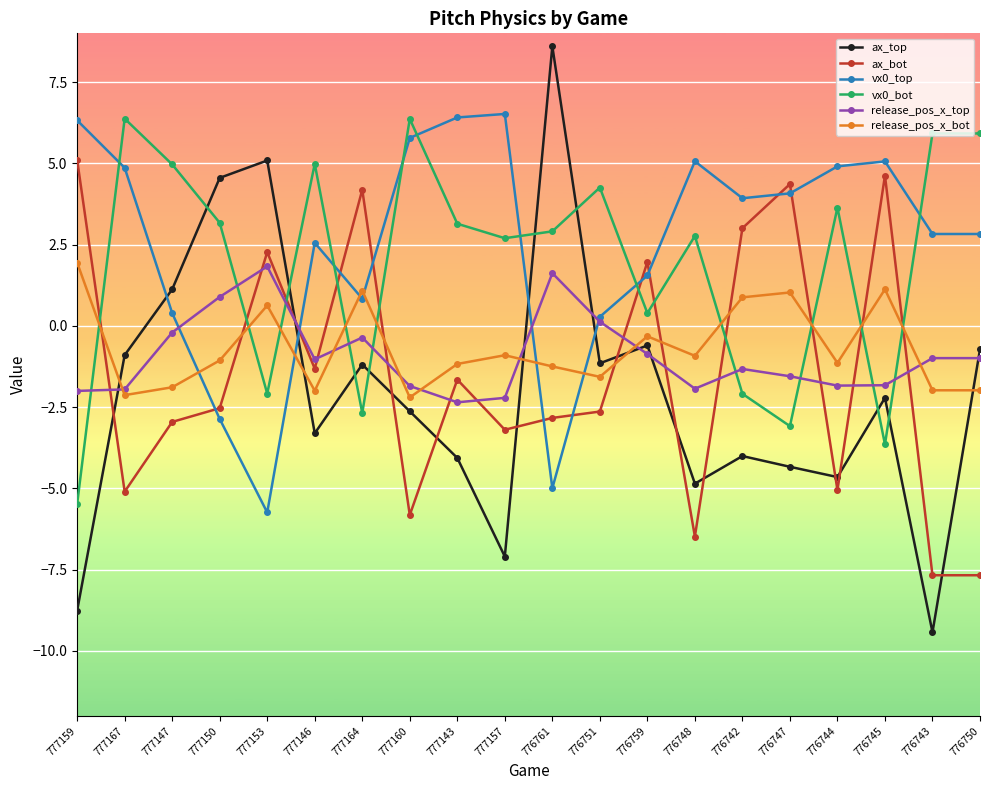

Which label corresponds to the largest value in the chart?

776761